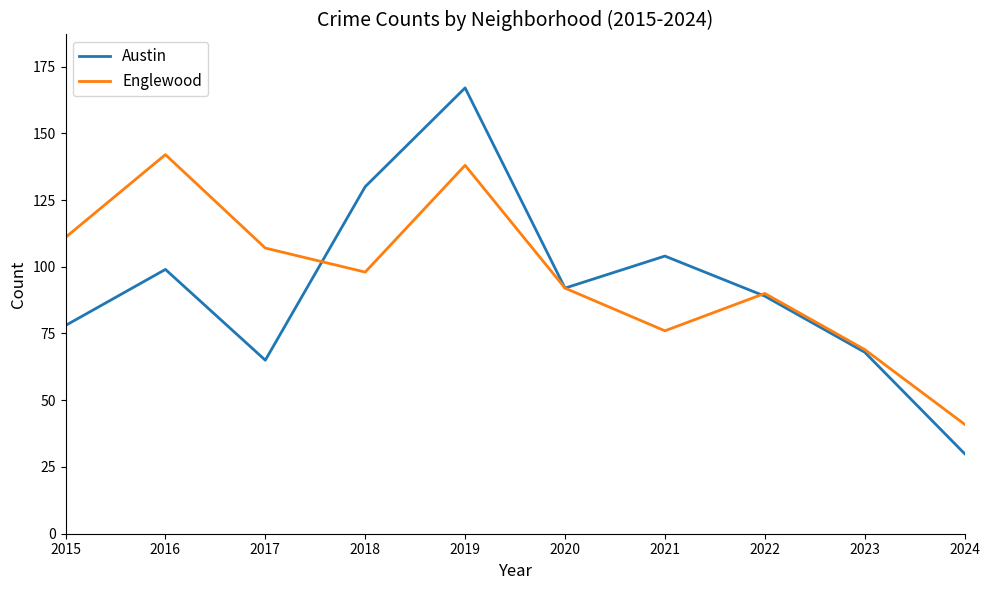

List the series in order of their overall mean, highest first.

Englewood, Austin